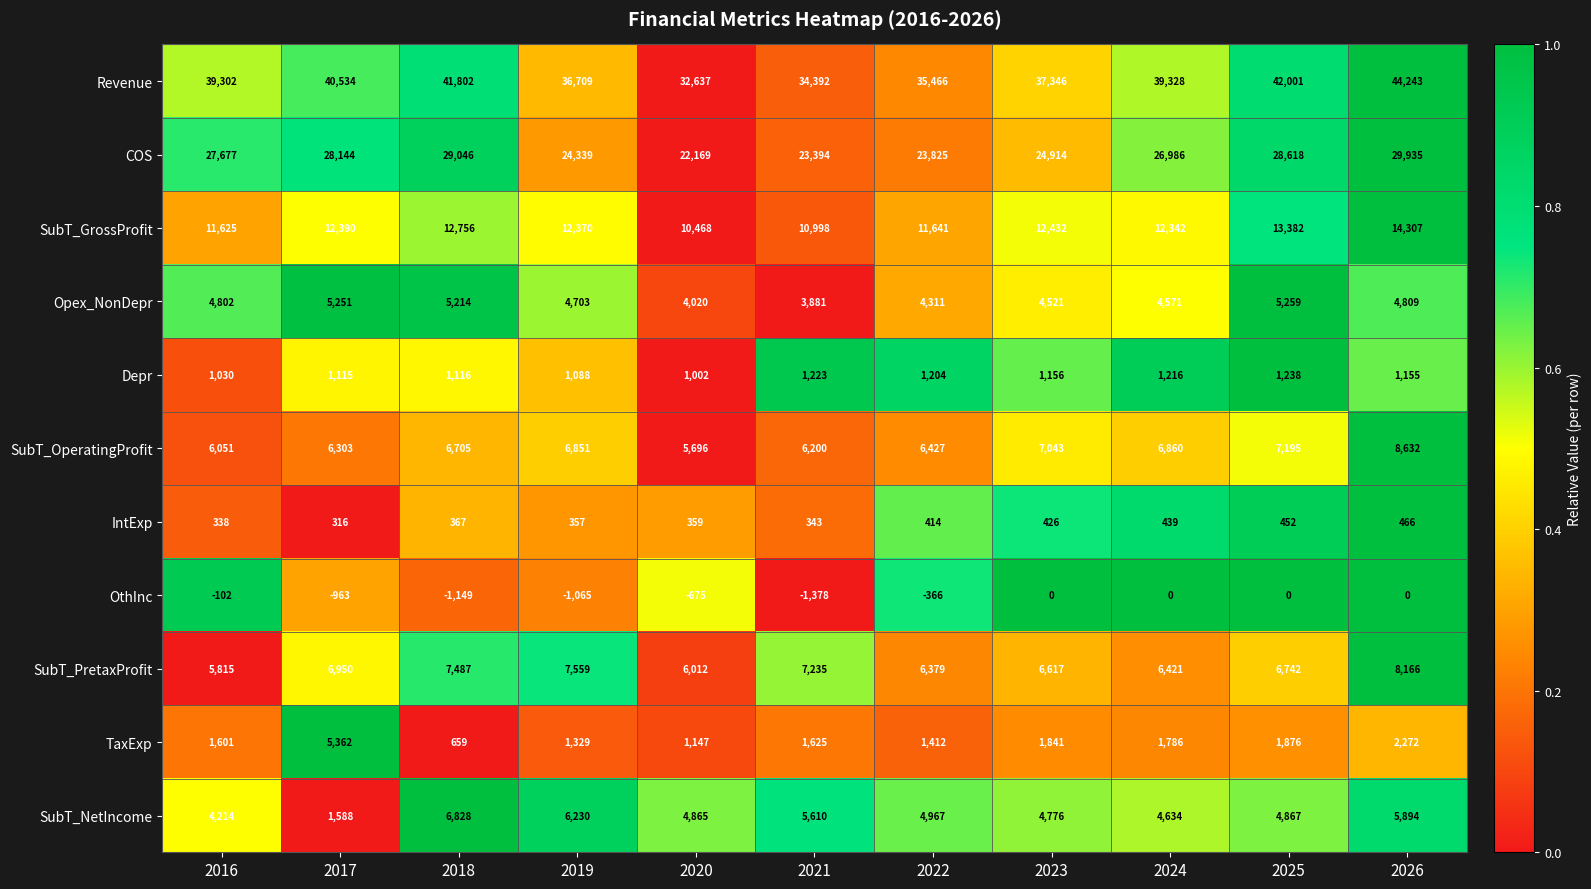

Is it true that OthInc equals 950 at 2025?

False